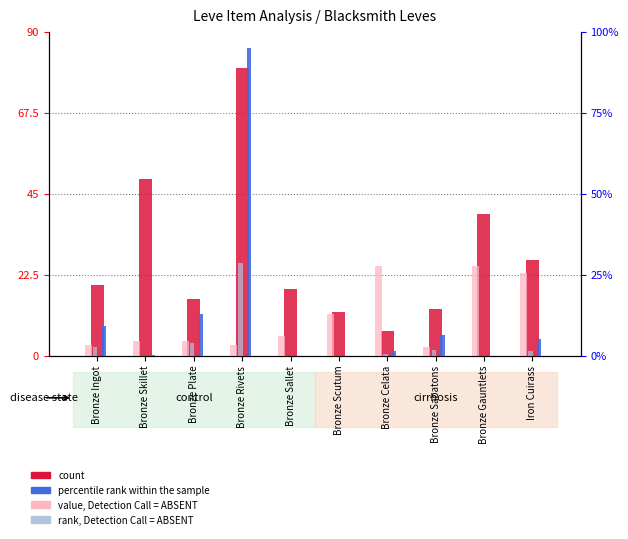

What is the sum of all percentile rank within the sample values?

129.8